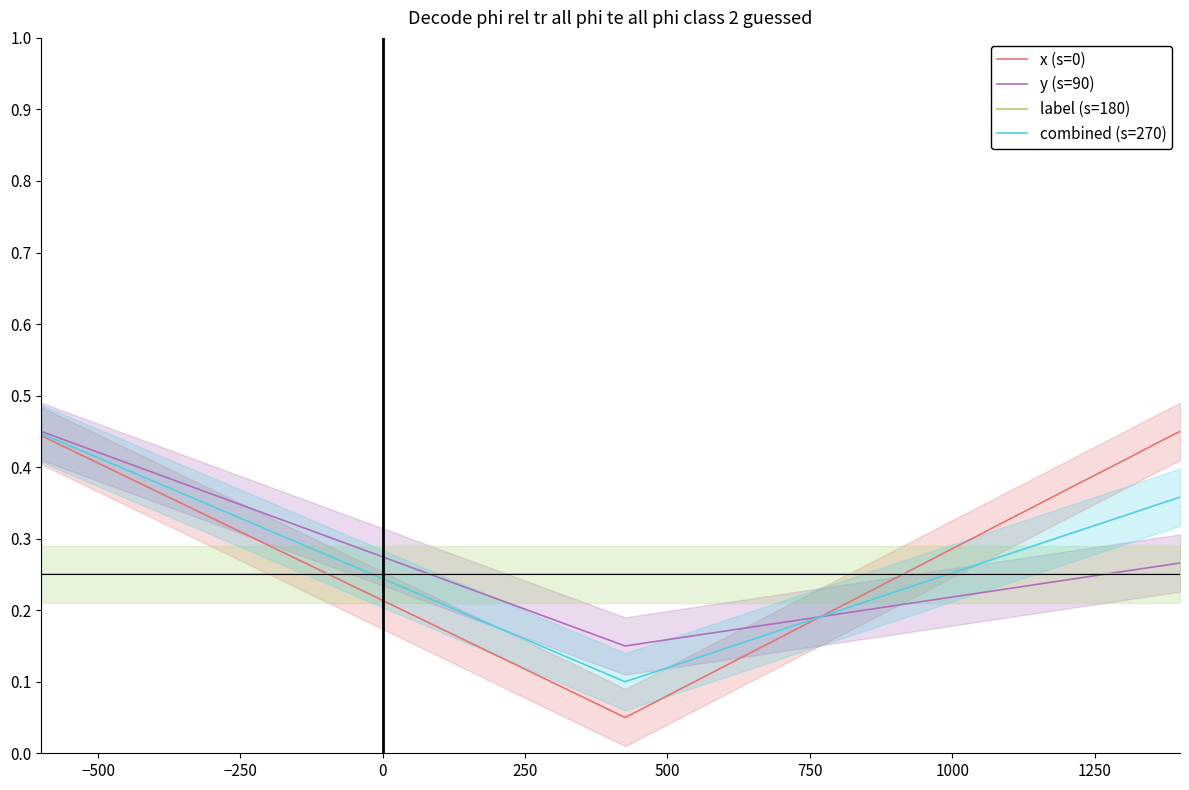

What is the difference between the second highest and minimum values in the x (s=0) series?

0.4